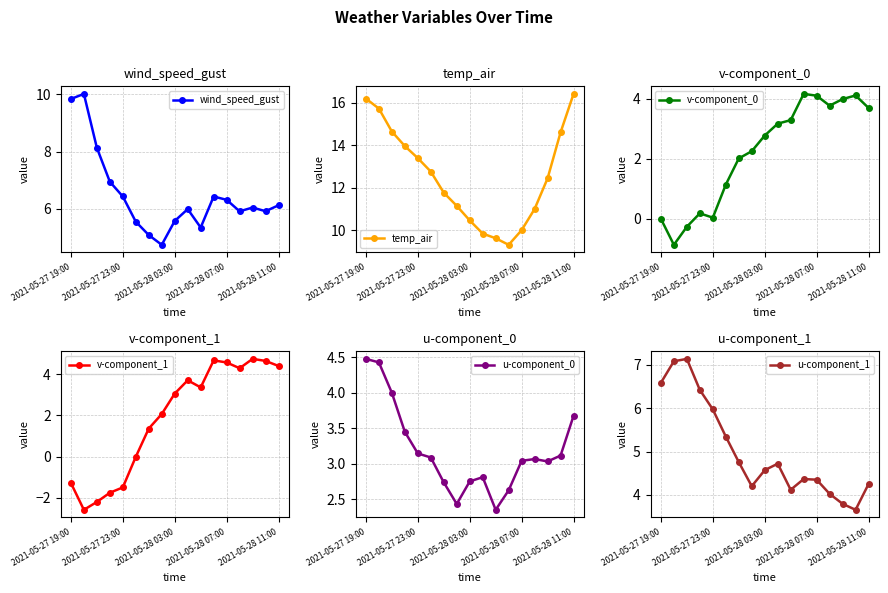

True or false: u-component_0 has more than 1 points higher than both neighbors.

True